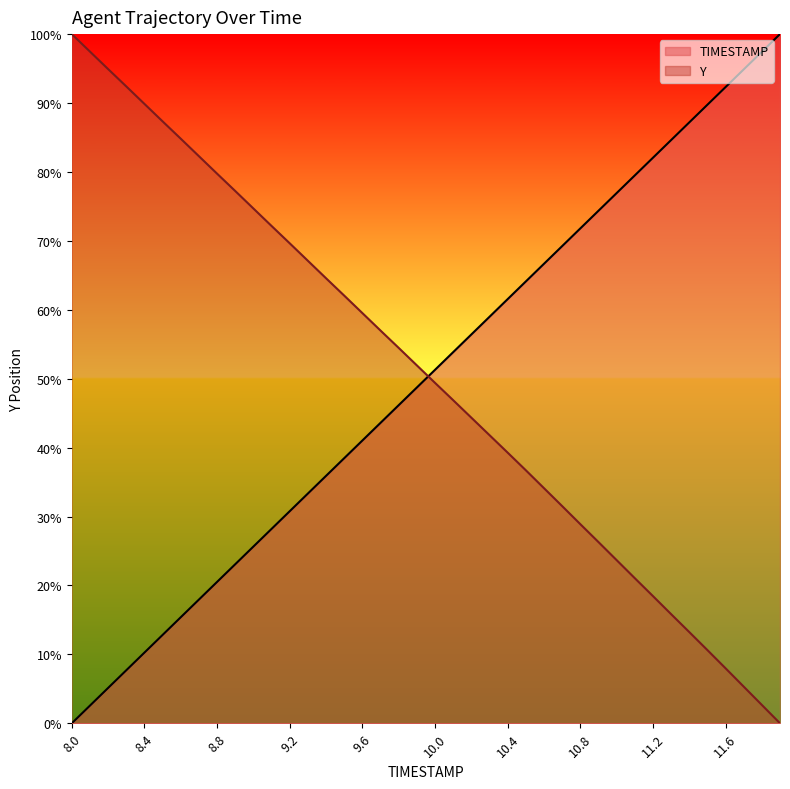

What value does the Y series have at 10.1?

46.9